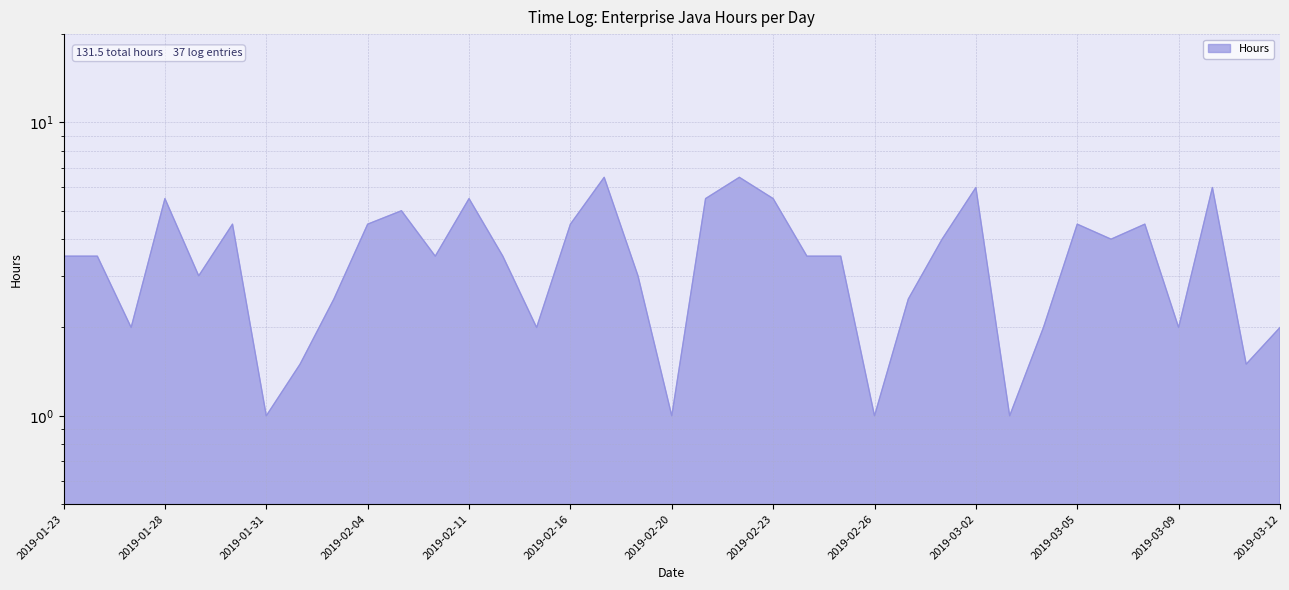

Rank the categories by value from highest to lowest.

2019-02-17, 2019-02-22, 2019-03-02, 2019-03-10, 2019-01-28, 2019-02-11, 2019-02-21, 2019-02-23, 2019-02-06, 2019-01-30, 2019-02-04, 2019-02-16, 2019-03-05, 2019-03-07, 2019-03-01, 2019-03-06, 2019-01-23, 2019-01-24, 2019-02-07, 2019-02-13, 2019-02-24, 2019-02-25, 2019-01-29, 2019-02-18, 2019-02-03, 2019-02-28, 2019-01-25, 2019-02-15, 2019-03-04, 2019-03-09, 2019-03-12, 2019-02-02, 2019-03-11, 2019-01-31, 2019-02-20, 2019-02-26, 2019-03-03